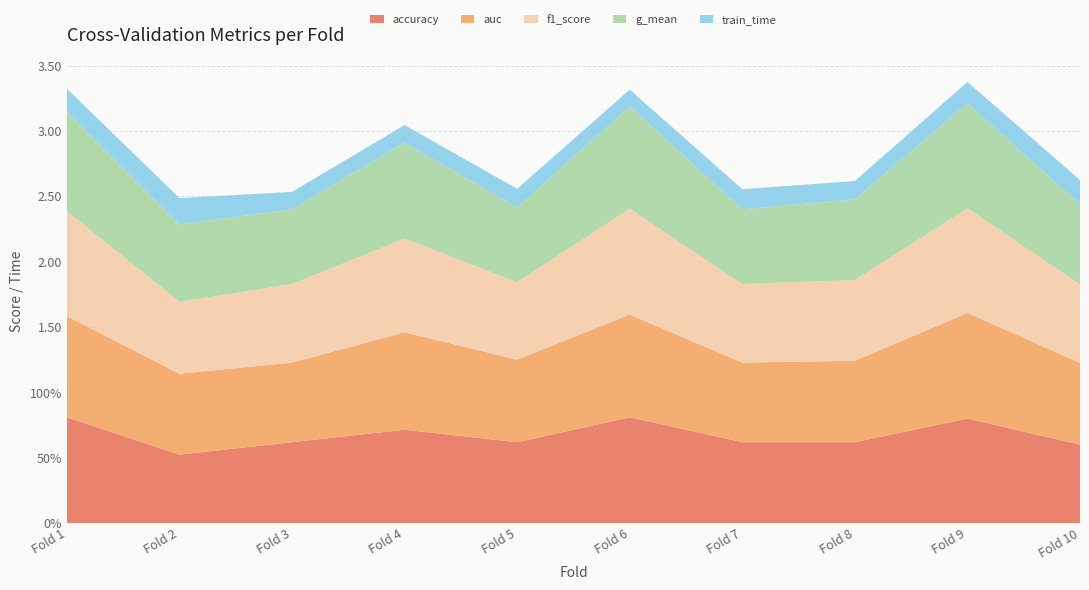

Reading left to right, what are all the values shown in this chart?

accuracy: 1=0.8	2=0.5	3=0.6	4=0.7	5=0.6	6=0.8	7=0.6	8=0.6	9=0.8	10=0.6
auc: 1=0.8	2=0.6	3=0.6	4=0.7	5=0.6	6=0.8	7=0.6	8=0.6	9=0.8	10=0.6
f1_score: 1=0.8	2=0.6	3=0.6	4=0.7	5=0.6	6=0.8	7=0.6	8=0.6	9=0.8	10=0.6
g_mean: 1=0.8	2=0.6	3=0.6	4=0.7	5=0.6	6=0.8	7=0.6	8=0.6	9=0.8	10=0.6
train_time: 1=0.2	2=0.2	3=0.1	4=0.1	5=0.1	6=0.1	7=0.2	8=0.1	9=0.2	10=0.2